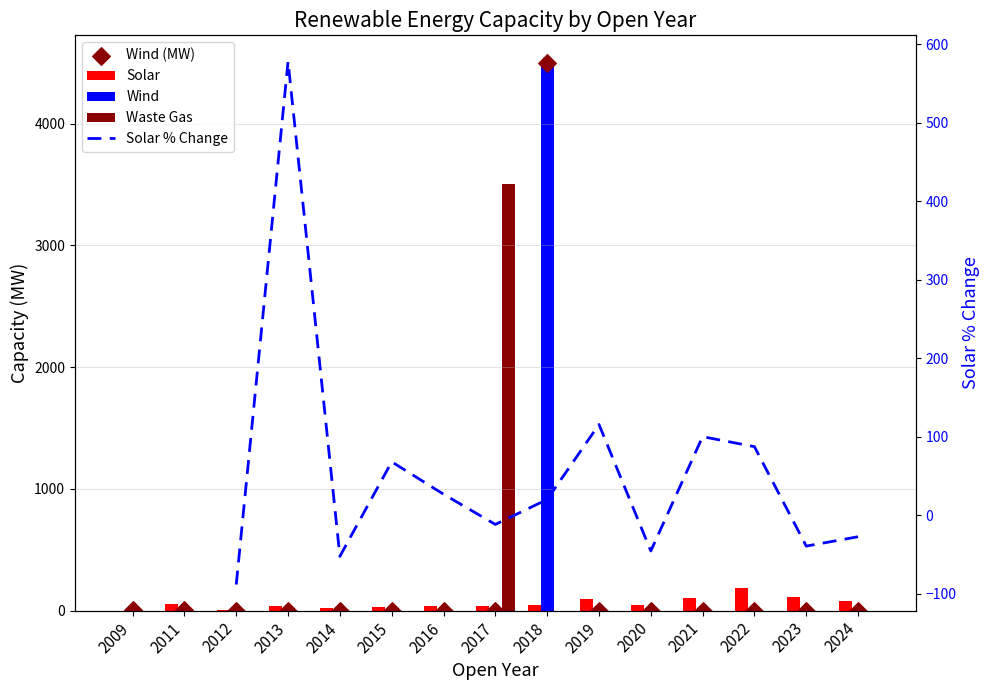

Which series reaches the minimum Y coordinate?

Solar